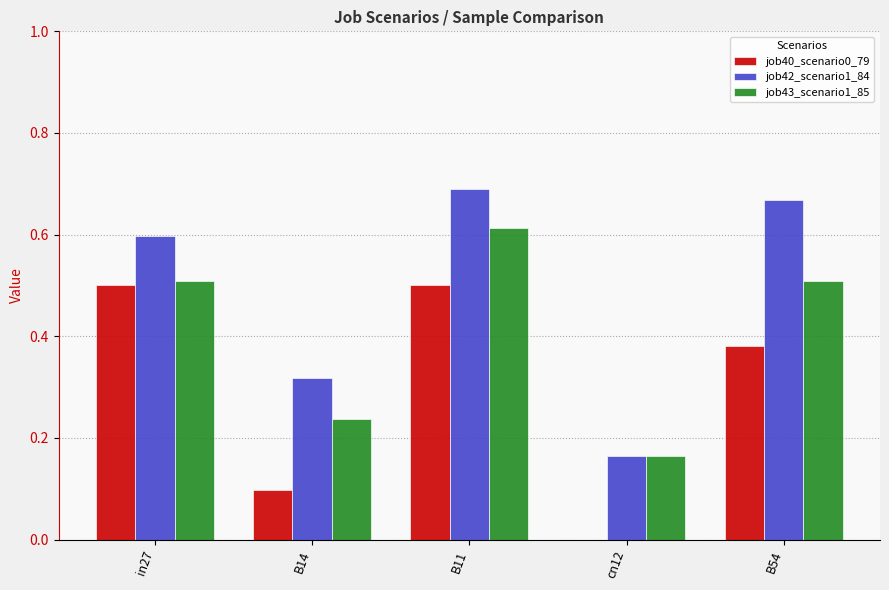

At which category does the chart reach its peak across all series?

B11